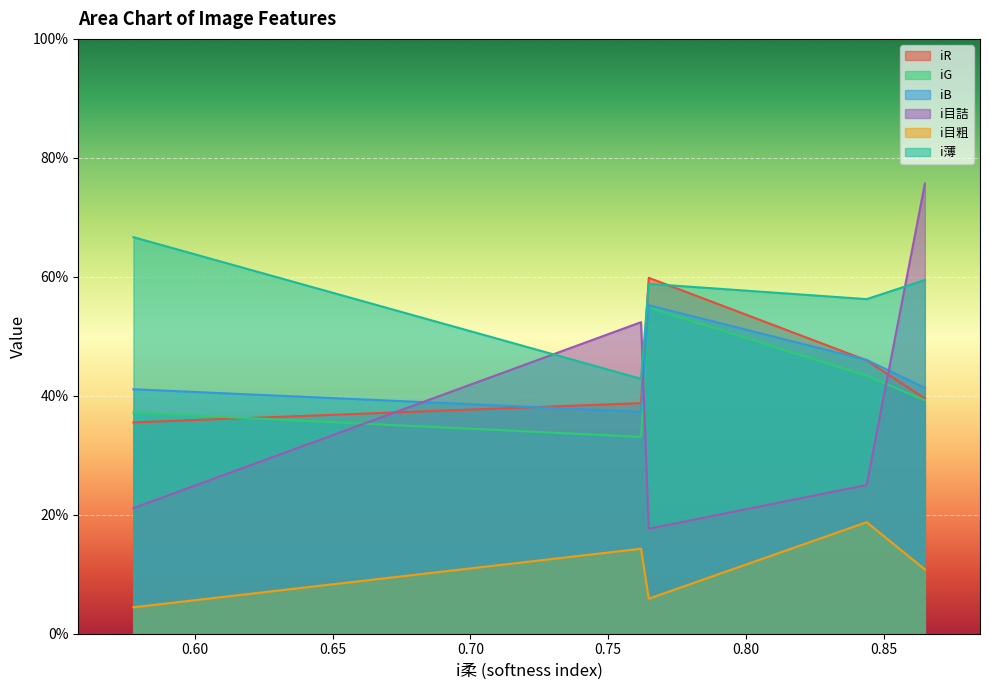

Which label corresponds to the largest value in the chart?

0.8648648648648649